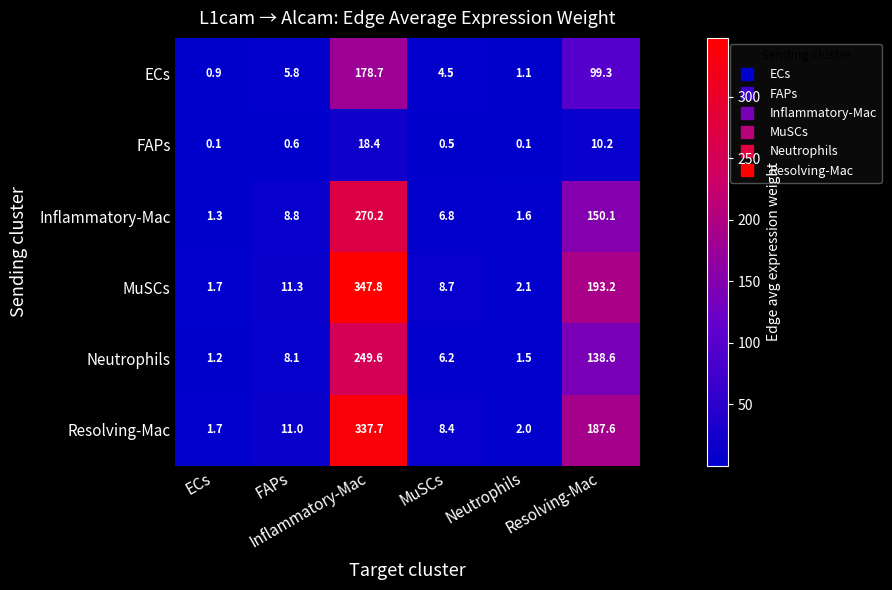

What is the maximum value shown in the chart?

347.8